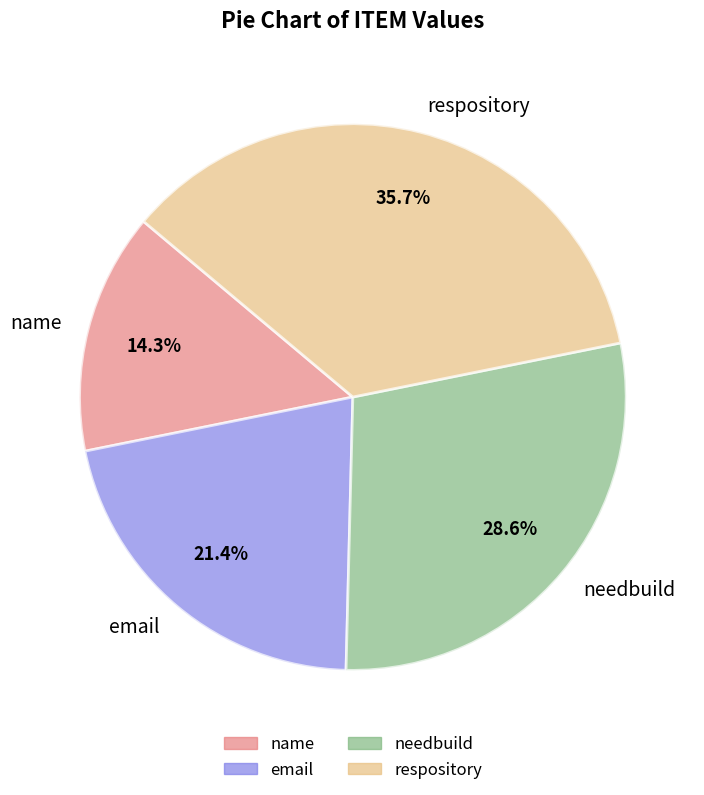

What is the largest slice in the pie chart?

respository